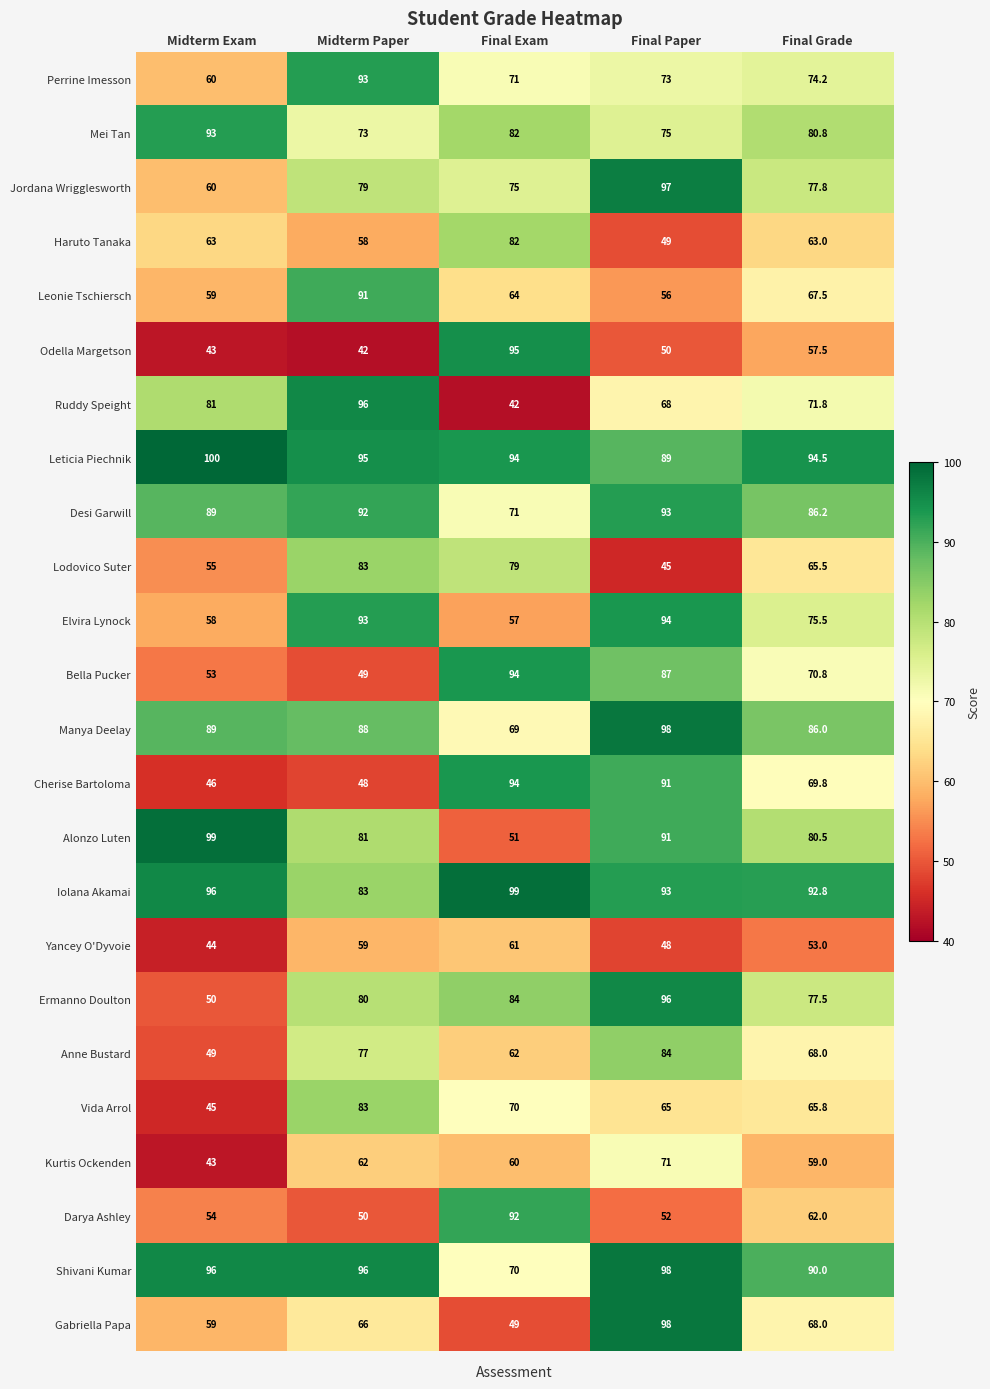

Which series has the largest range (max minus min)?

Ruddy Speight